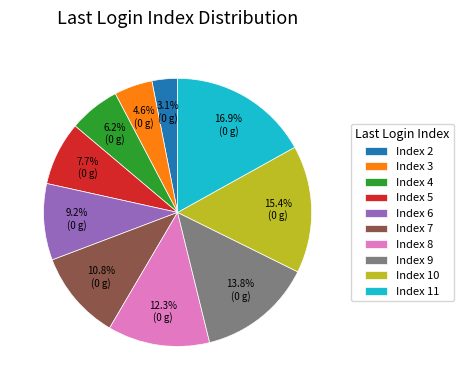

Rank the categories by value from lowest to highest.

Index 2, Index 3, Index 4, Index 5, Index 6, Index 7, Index 8, Index 9, Index 10, Index 11